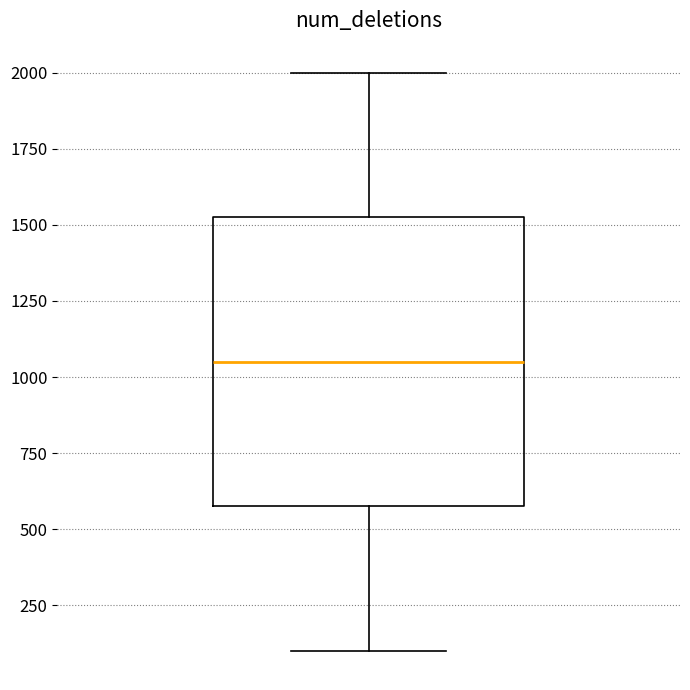

Read this box plot against the y-axis: the position of the median line, the range covered by the box, and the ends of both whiskers. The values are not printed on the chart, so give them approximately, as read against the axis.

median 1050, box 600 to 1550, whiskers 100 to 2000